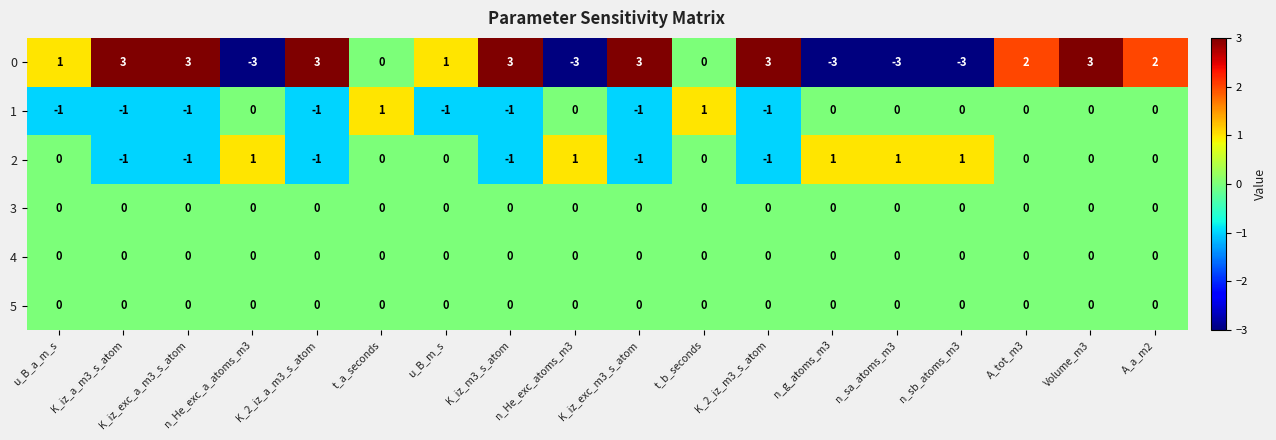

Which series has the largest range (max minus min)?

0